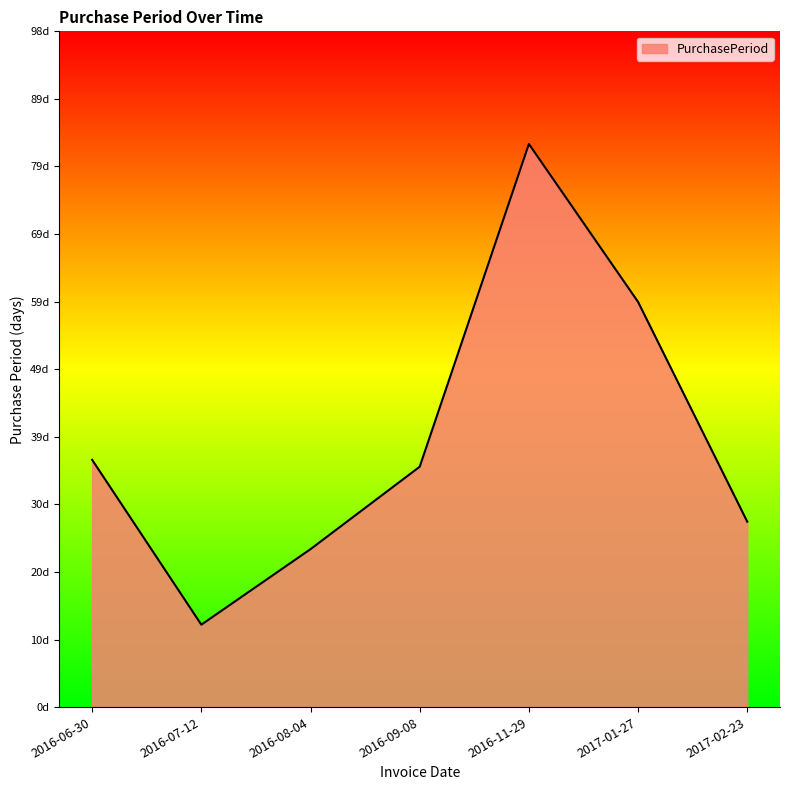

Rank the categories by value from lowest to highest.

2016-07-12, 2016-08-04, 2017-02-23, 2016-09-08, 2016-06-30, 2017-01-27, 2016-11-29